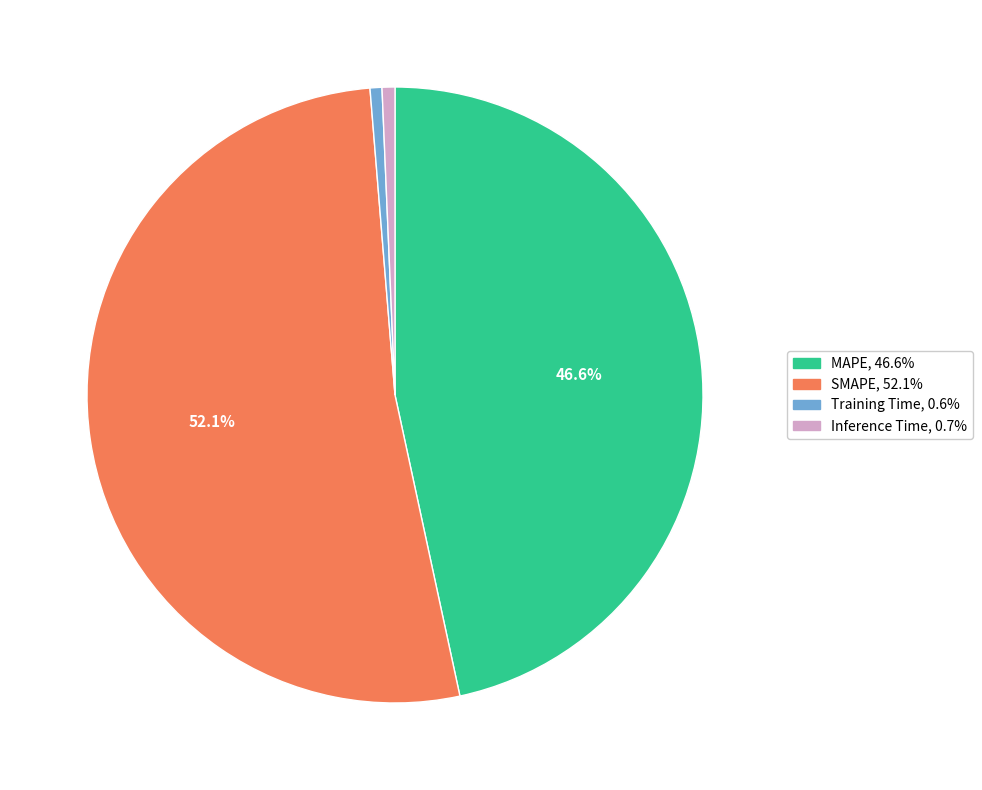

Is the sum of Training Time and SMAPE greater than half?

Yes